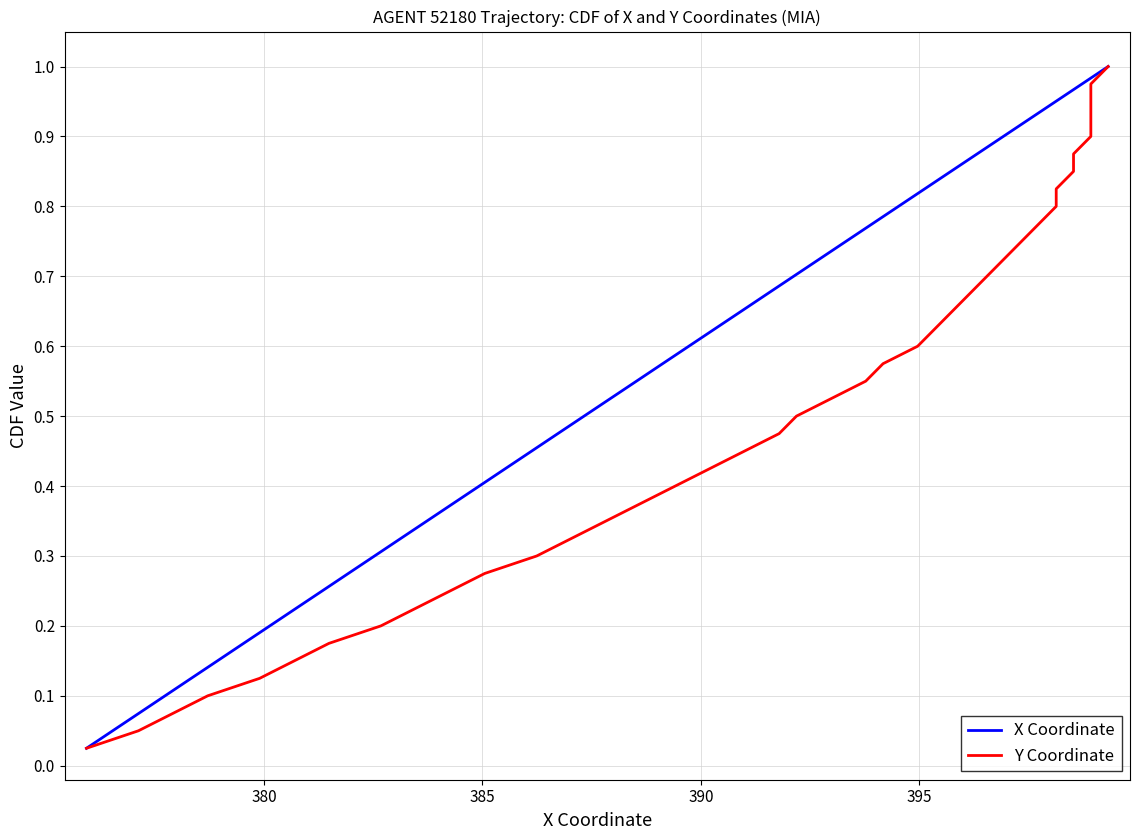

What is the value of the Y Coordinate point at the 27th from the left?

0.7